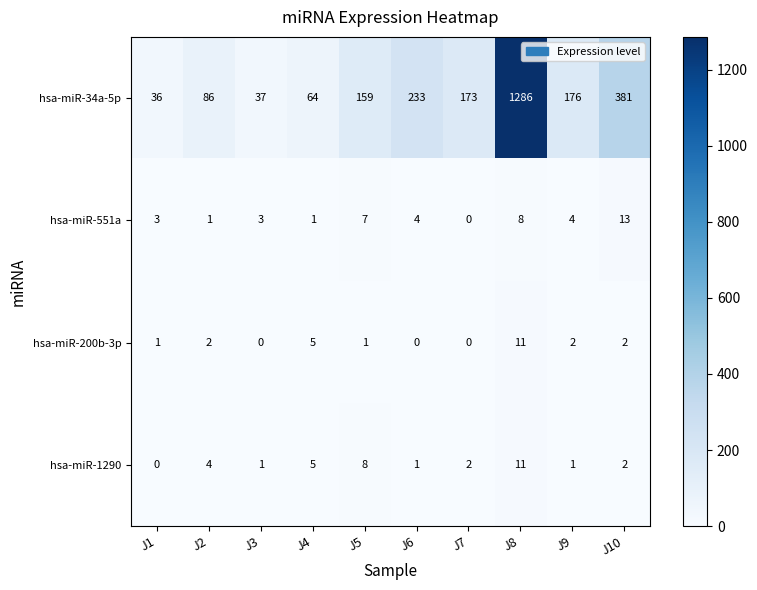

Which label corresponds to the largest value in the chart?

J8